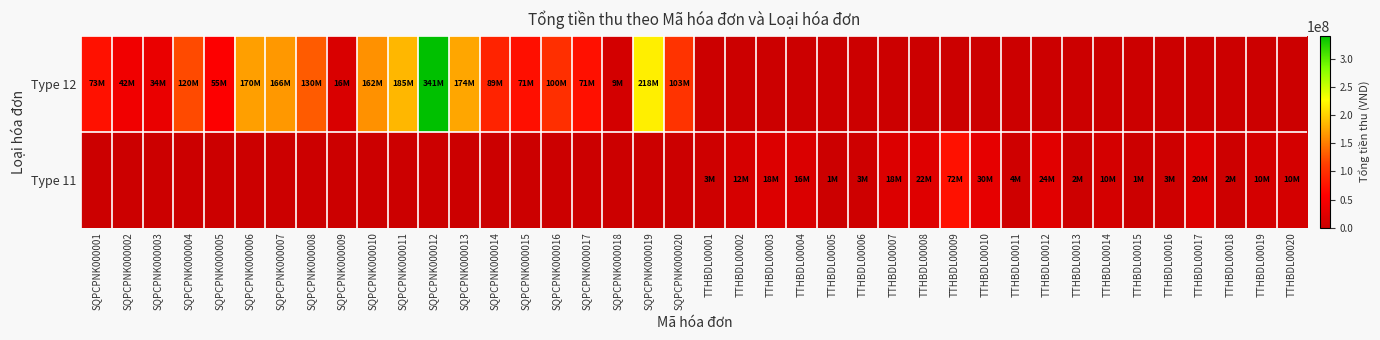

At TTHBDL00005, list the series in order from largest to smallest.

Type 11, Type 12